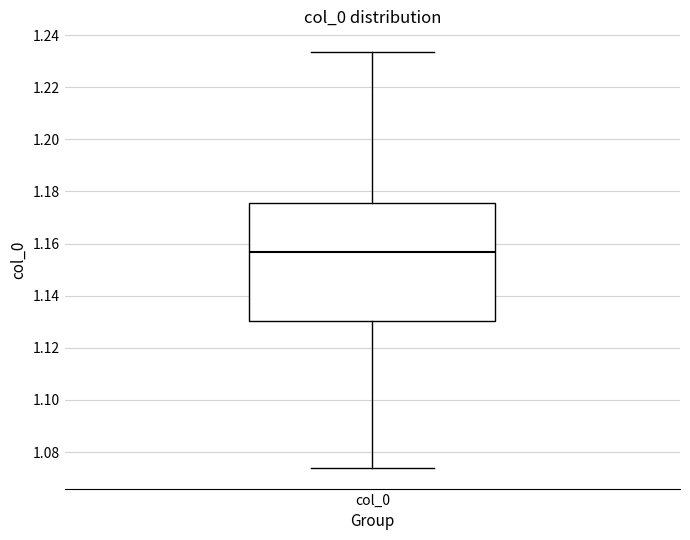

Transcribe this box plot: give where the median line is, the range the box spans, and where the two whiskers end, as read against the y-axis. The values are not printed on the chart, so give them approximately, as read against the axis.

median 1.156, box 1.130 to 1.176, whiskers 1.074 to 1.234